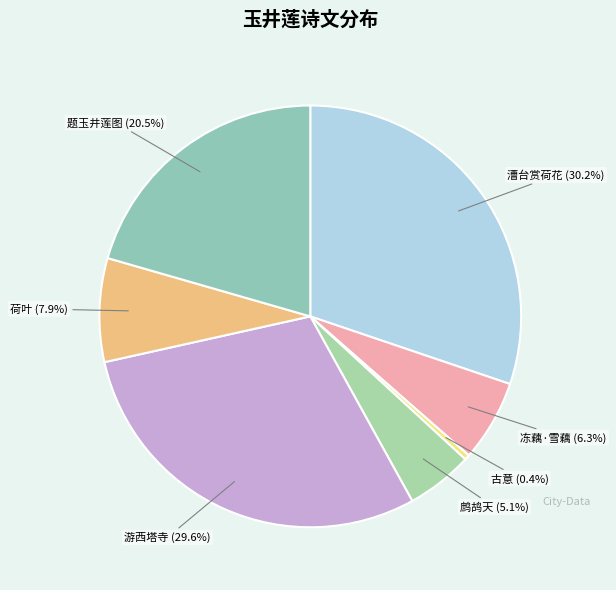

Rank the categories by value from highest to lowest.

漕台赏荷花, 游西塔寺, 题玉井莲图, 荷叶, 冻藕·雪藕, 鹧鸪天, 古意